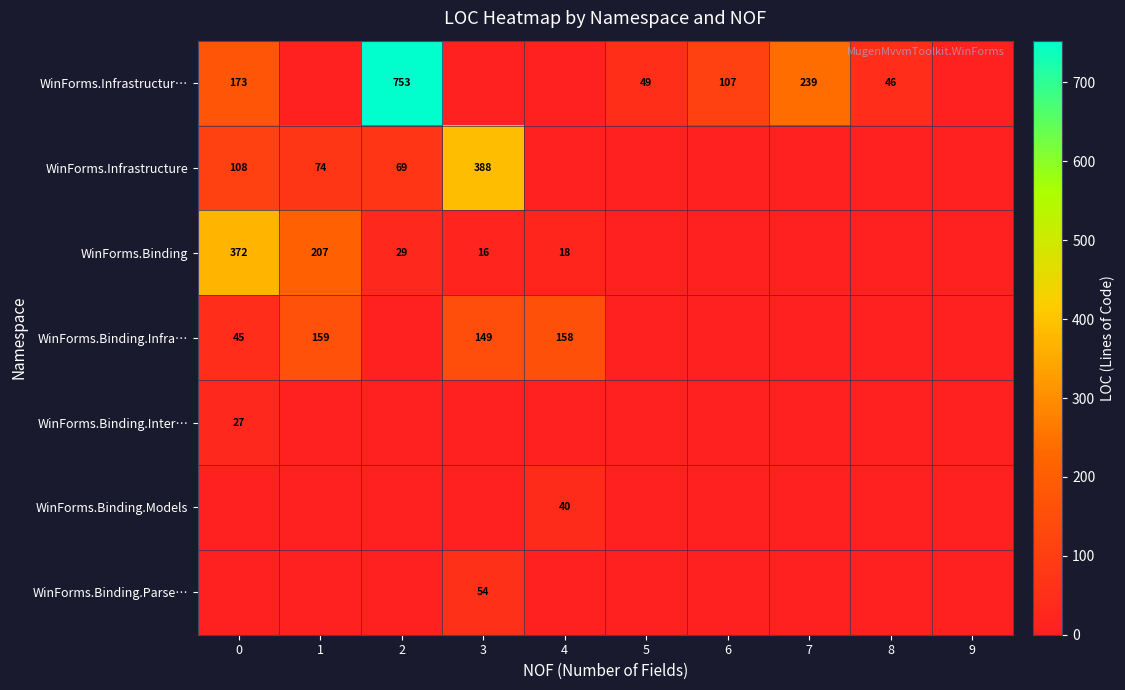

Is it true that WinForms.Infrastructur… equals 132 at 7?

False